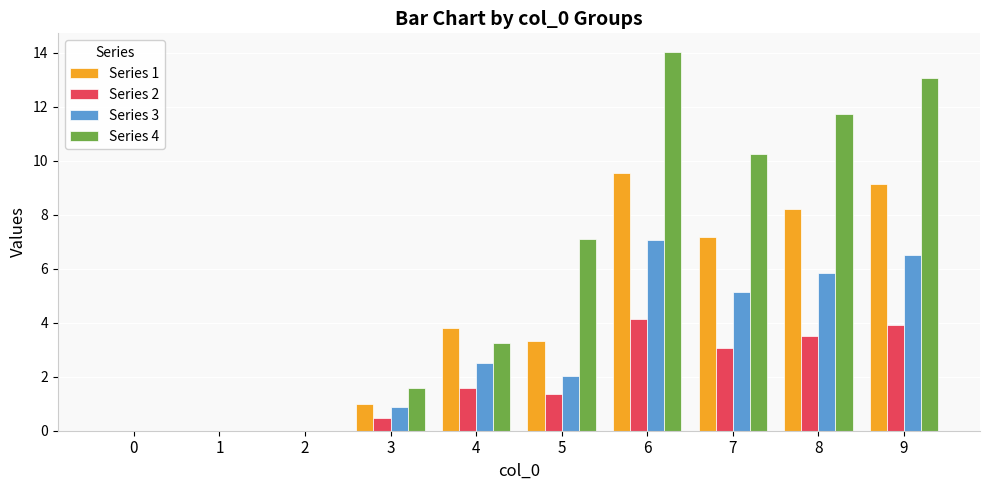

What are all the series names shown in the legend?

Series 1, Series 2, Series 3, Series 4